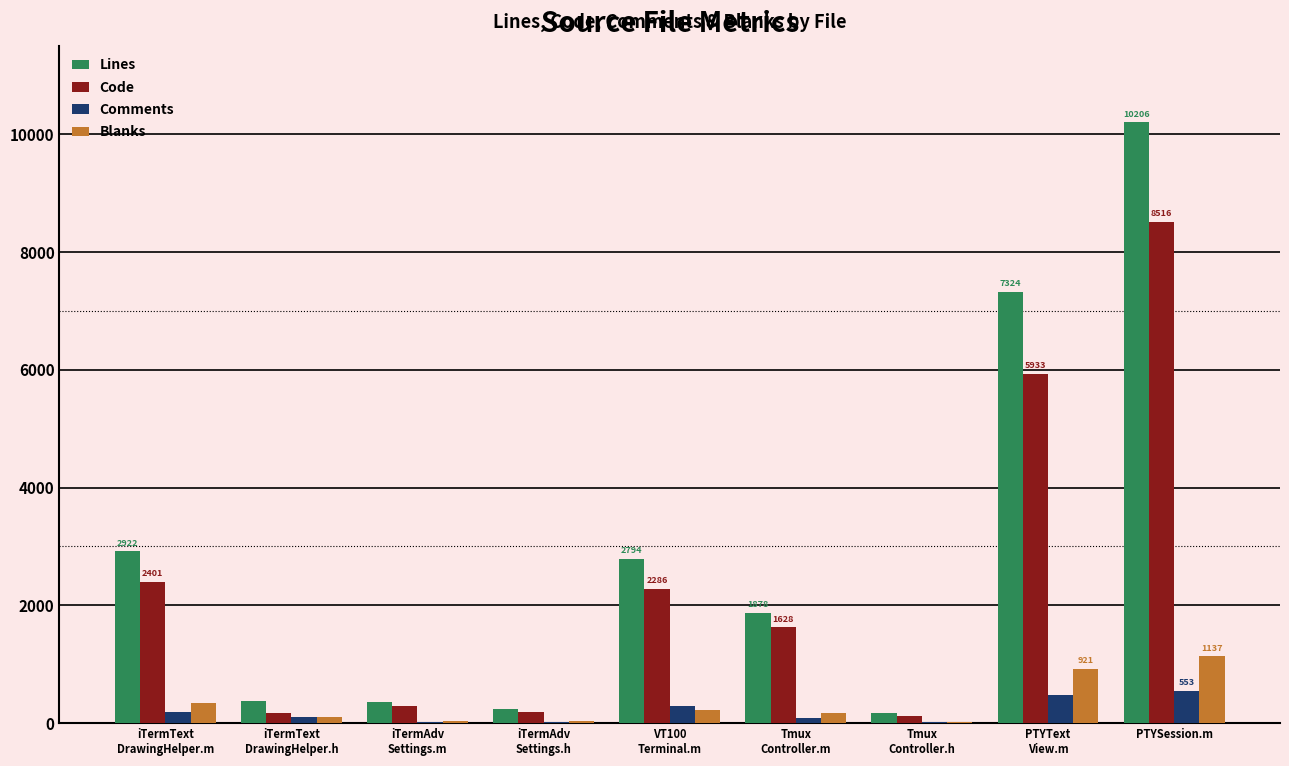

Where is Lines nearest to the value 5186?

PTYText
View.m